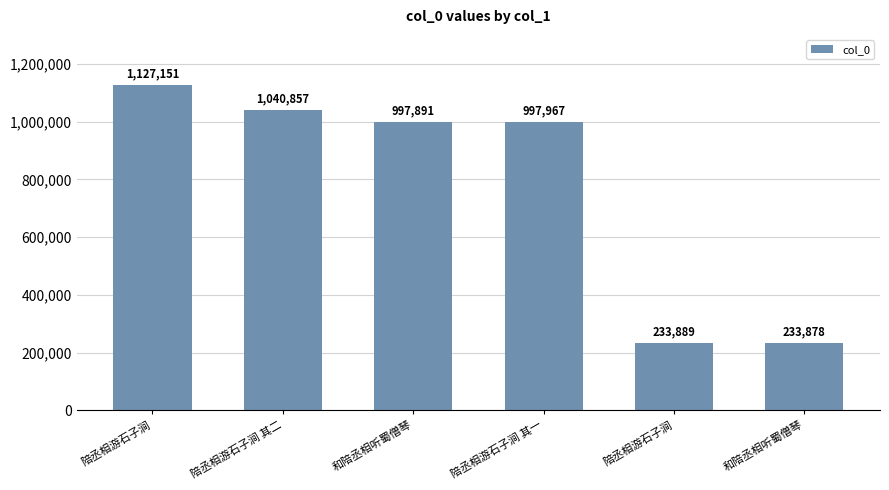

Rank the categories by value from highest to lowest.

陪丞相游石子涧, 陪丞相游石子涧 其二, 陪丞相游石子涧 其一, 和陪丞相听蜀僧琴, 陪丞相游石子涧, 和陪丞相听蜀僧琴